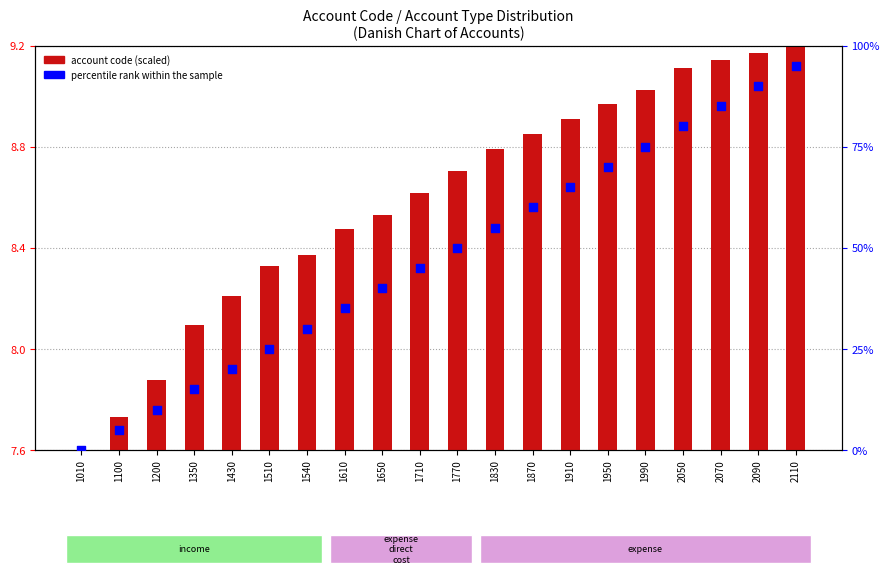

At which category is the sum across all series the highest?

2110